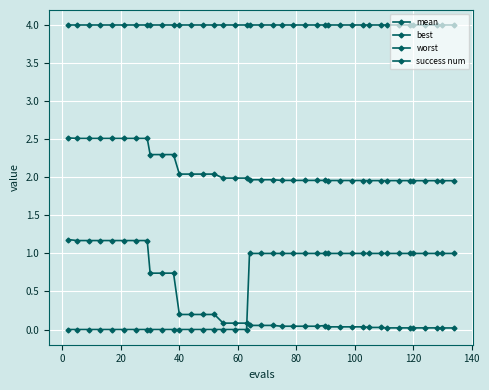

What is the lowest value of the worst series?

4.0